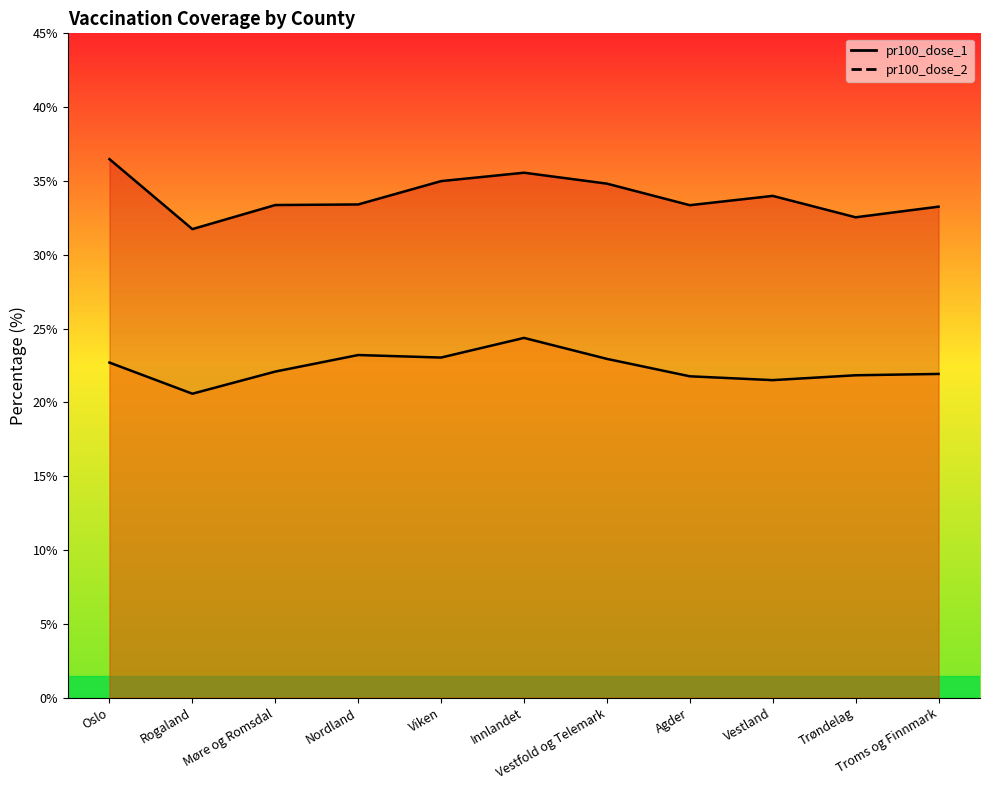

True or false: pr100_dose_2 has a value of 32.1 at Agder.

False